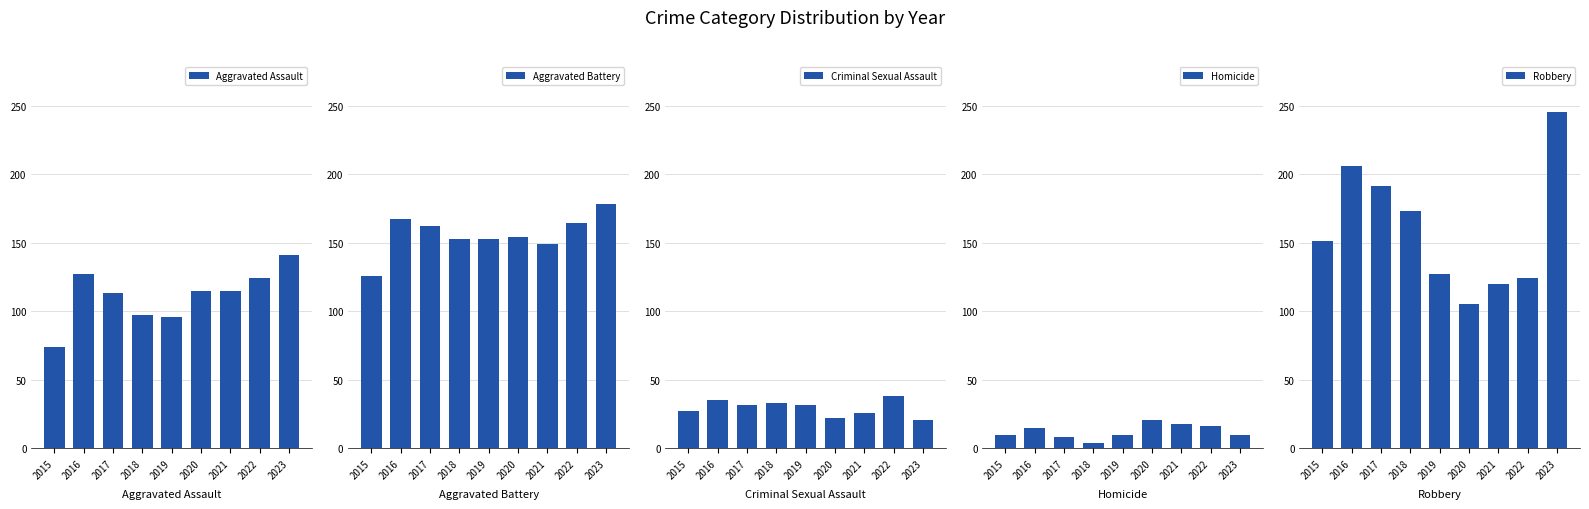

What is the average value of the Aggravated Battery series?

156